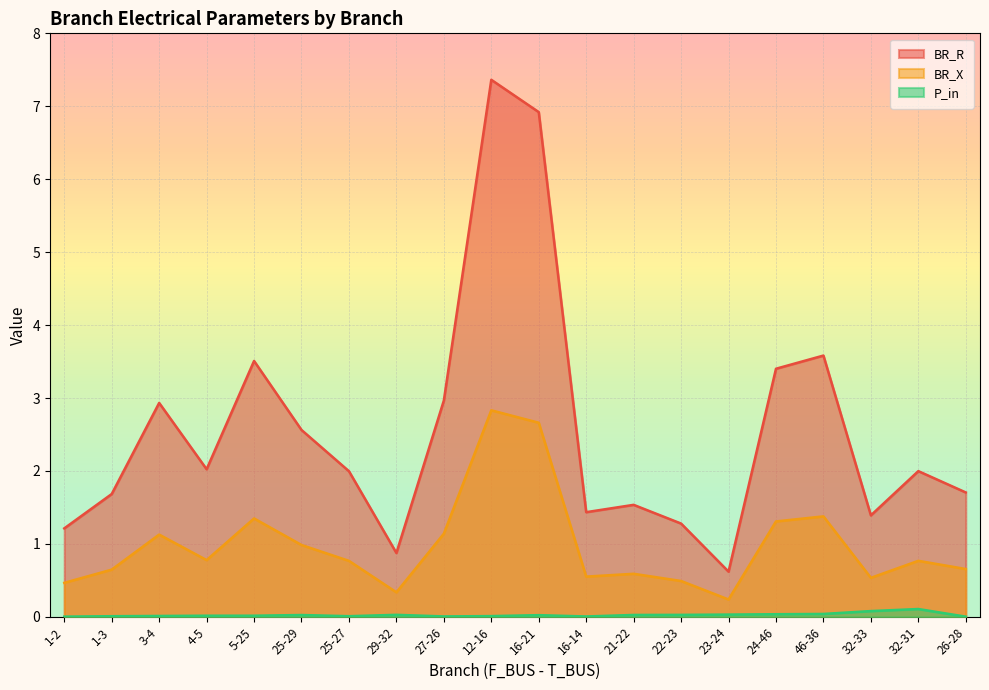

Rank the series at 1-3 from lowest to highest value.

P_in, BR_X, BR_R